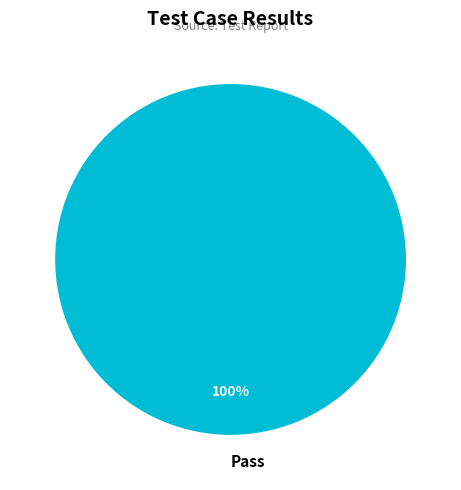

Is it true that Pass is 89% of the pie?

False